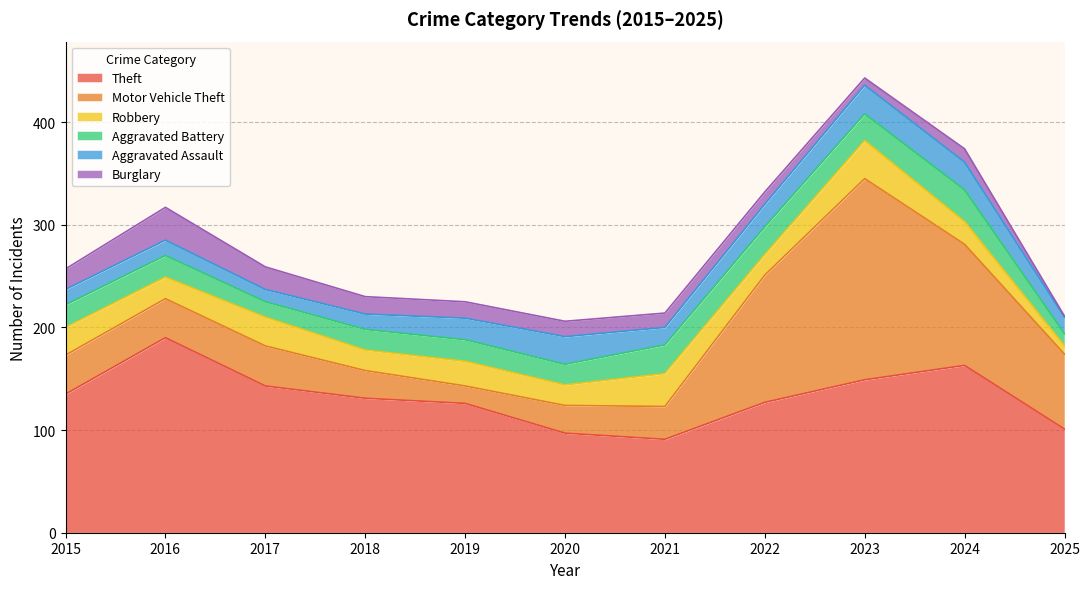

Which has a higher value, 2018 or 2025?

2018